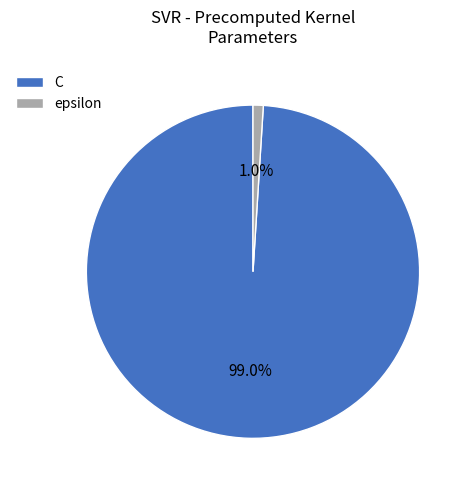

Rank the categories by value from lowest to highest.

epsilon, C